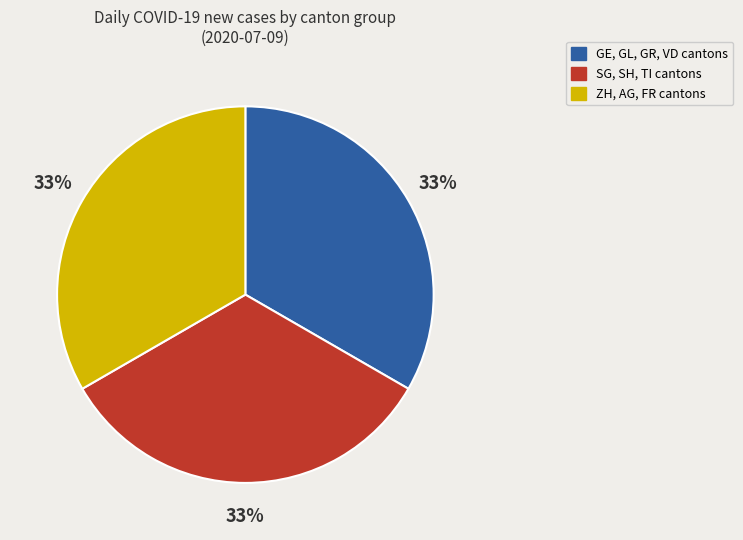

To the nearest percent, what is the difference between the largest and smallest slice percentages?

0%